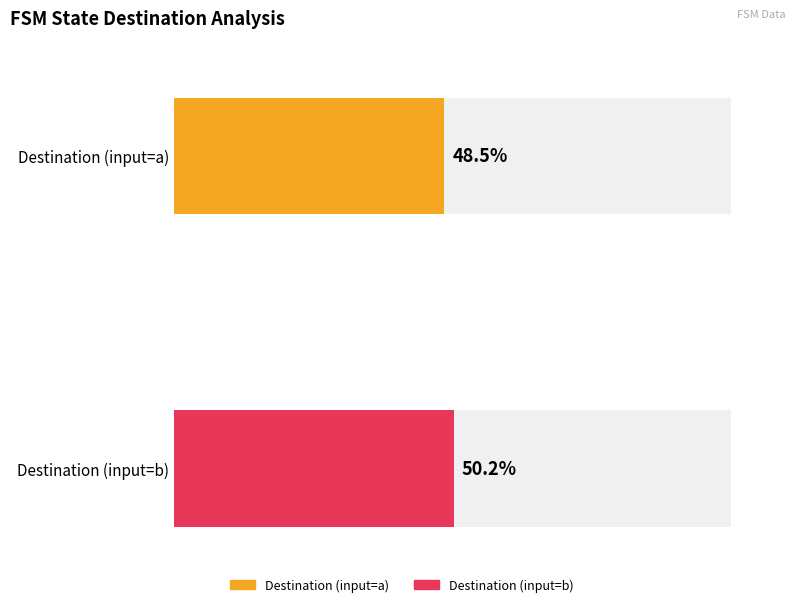

Does the chart contain stacked bars?

No